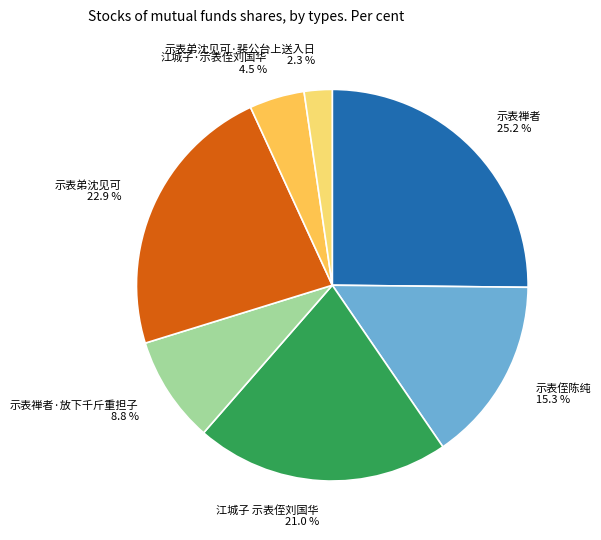

How many segments does this pie chart have?

7